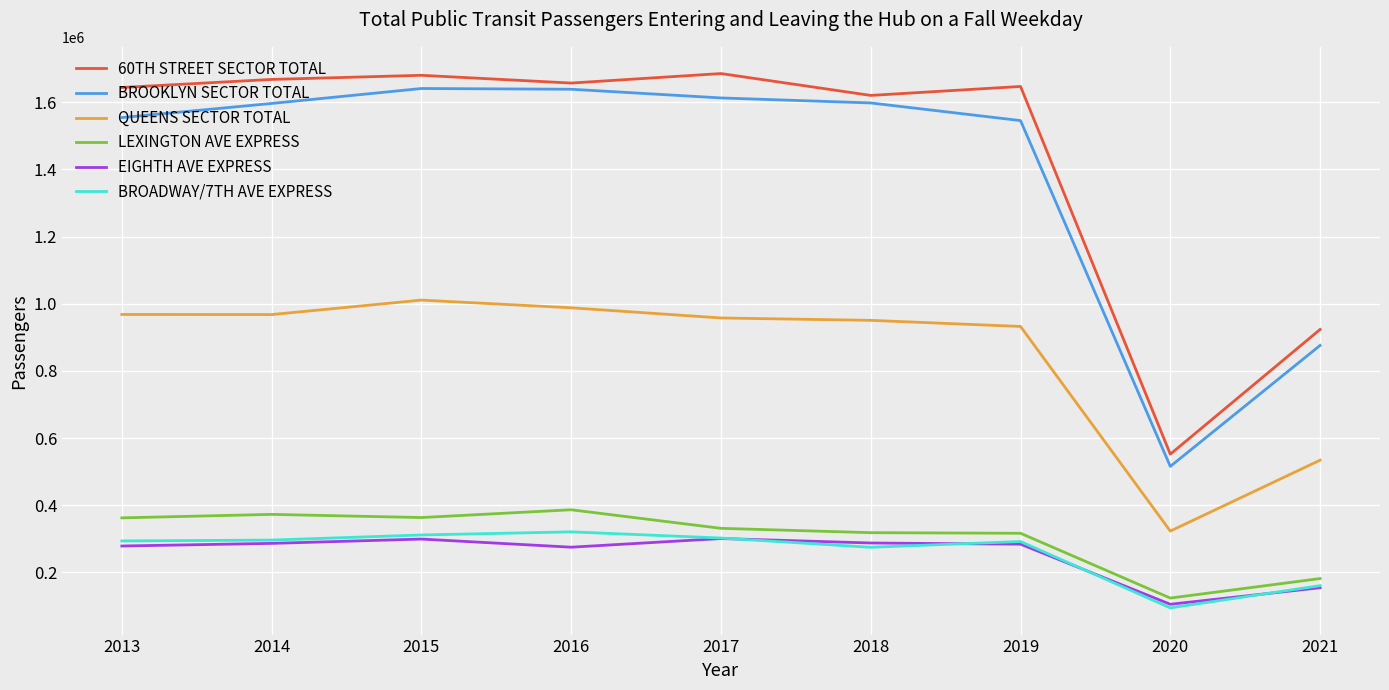

What value does the QUEENS SECTOR TOTAL series have at 2020?

322756